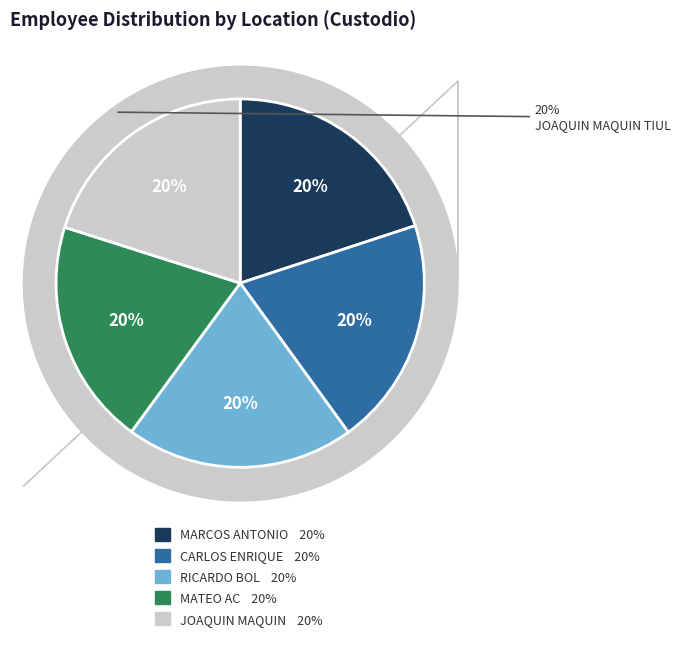

True or false: JOAQUIN MAQUIN TIUL accounts for 20% of the total.

True